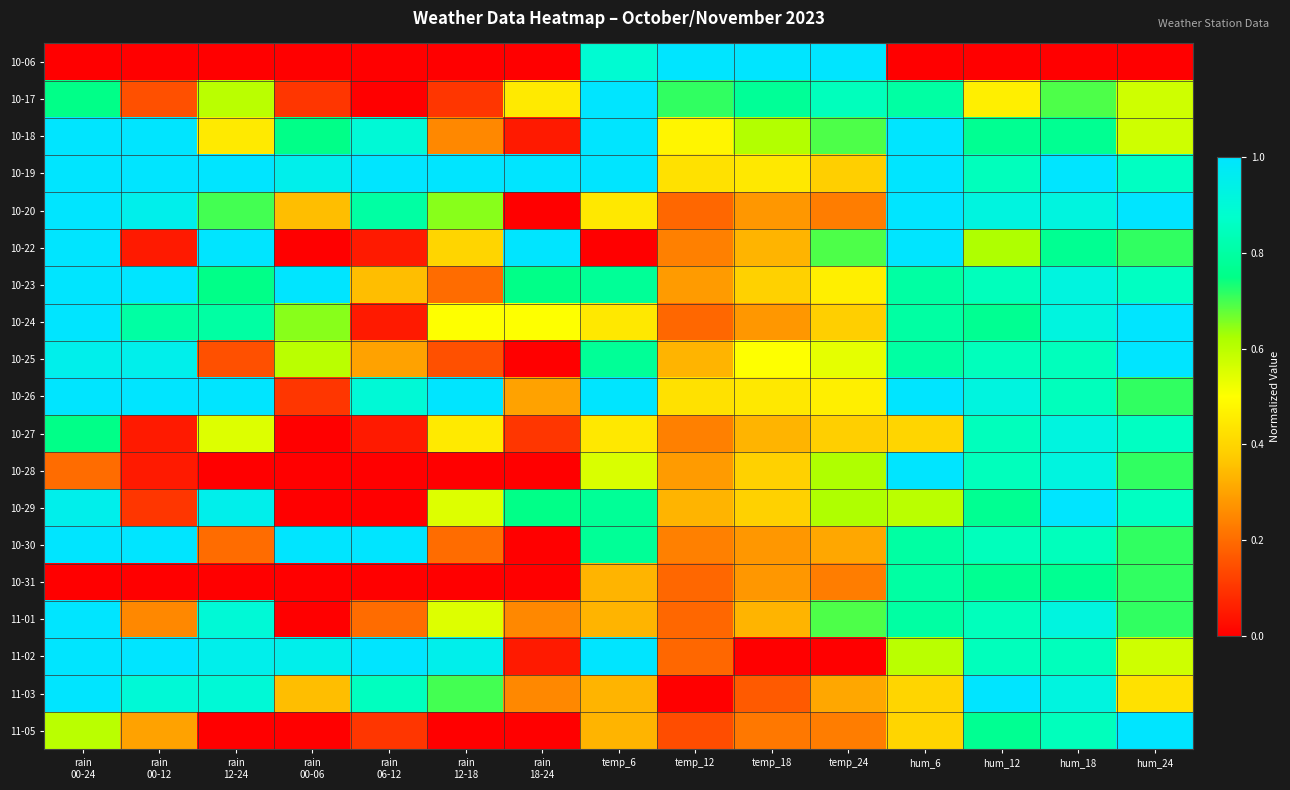

What is the total value across all series at temp_12?

6.1